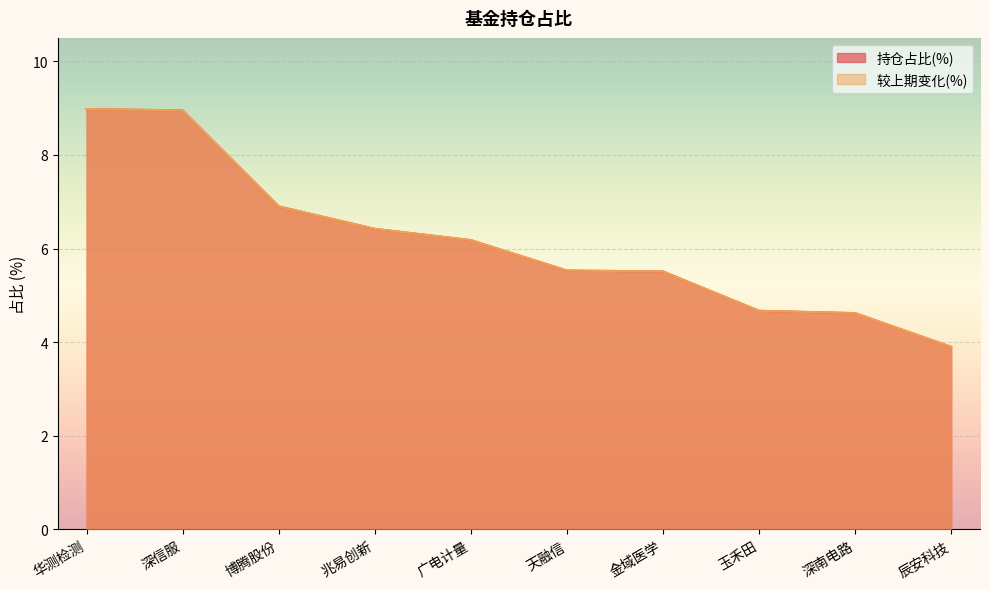

Count the number of categories in the chart.

10